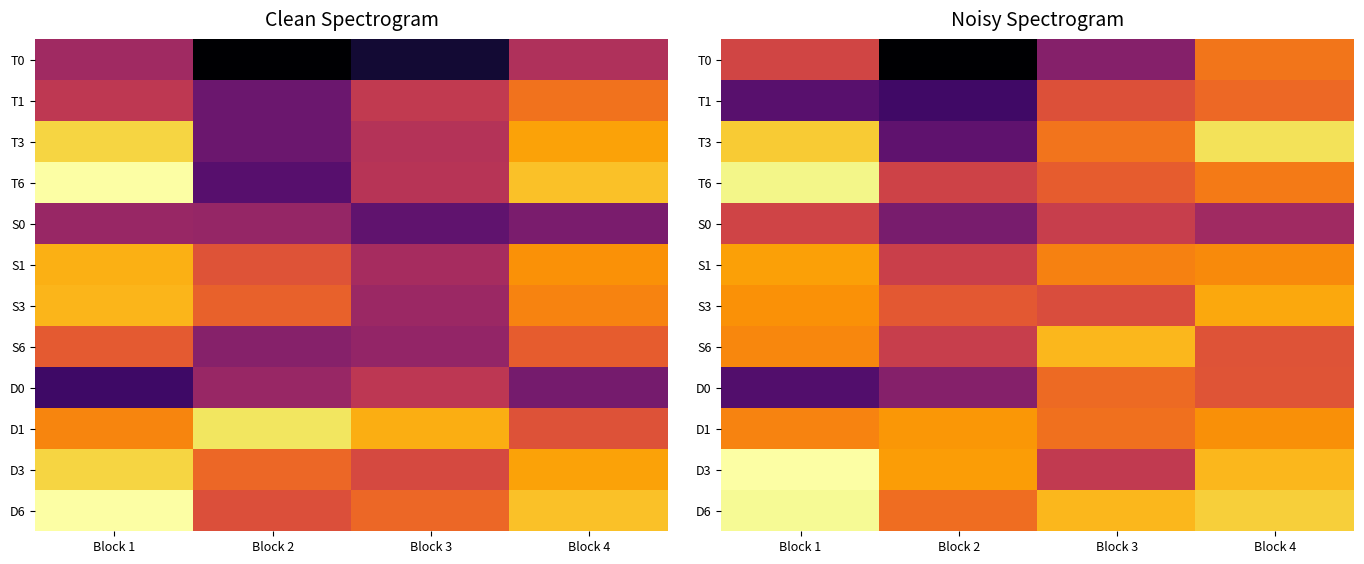

Rank the categories by T6 value from lowest to highest.

Block 2, Block 3, Block 4, Block 1